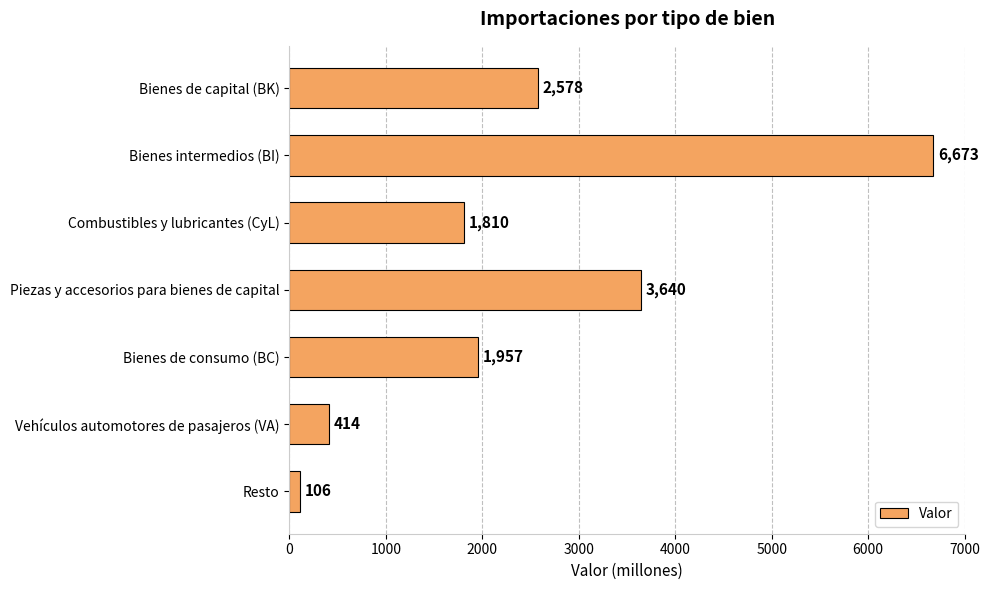

What is the difference between the maximum and minimum values?

6567